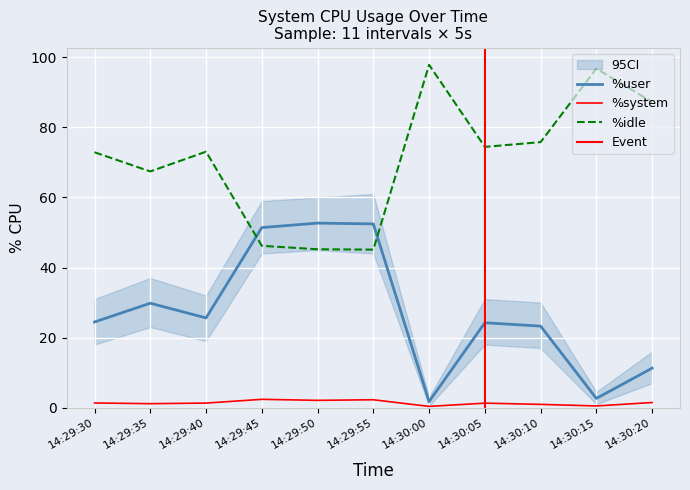

How many categories are shown in the chart?

11